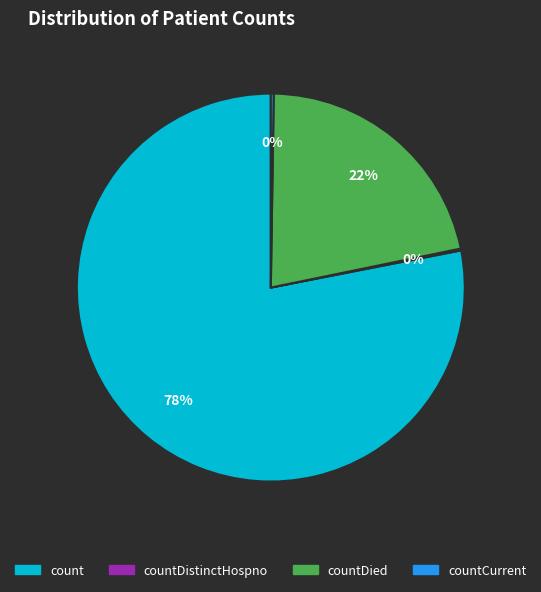

What is the majority slice?

count